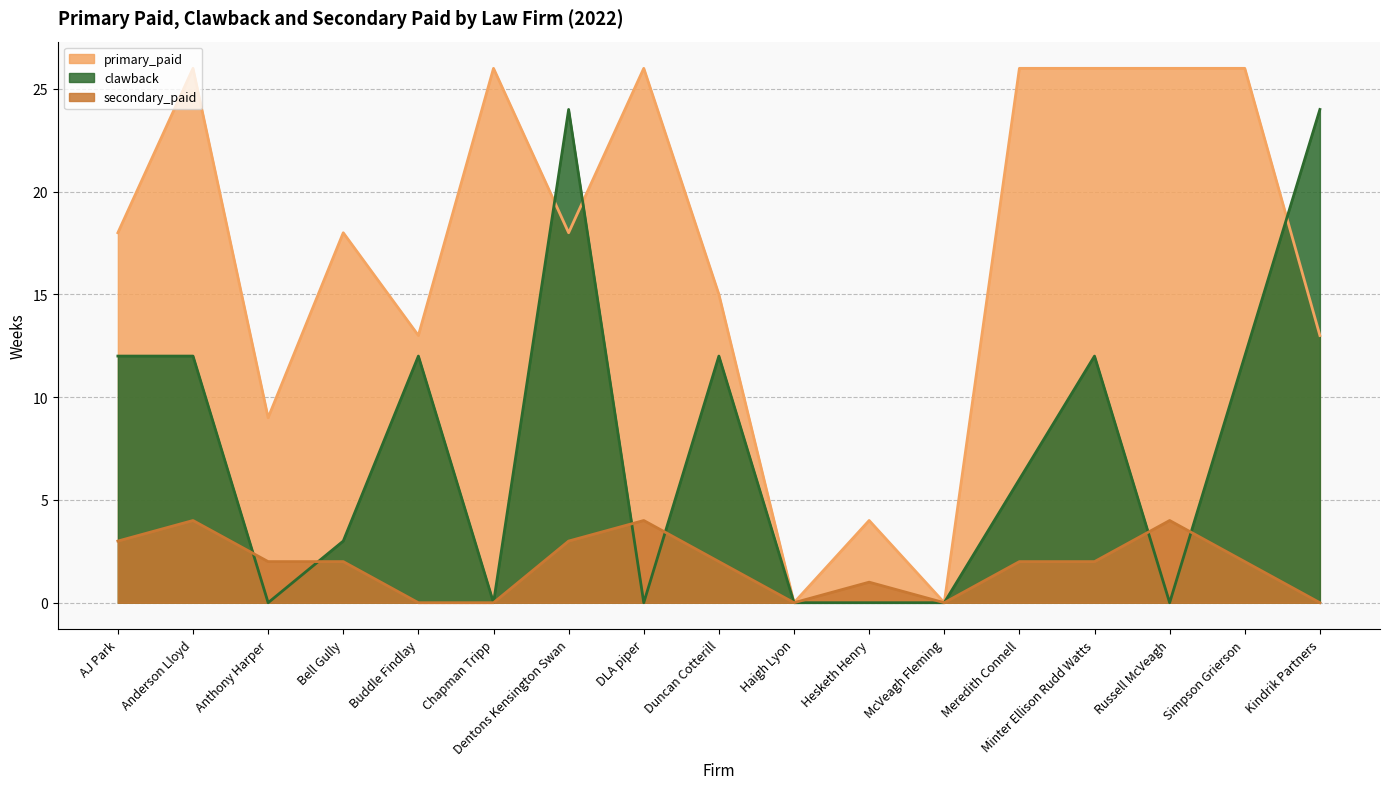

What is the label of the 15th point from the left?

Russell McVeagh